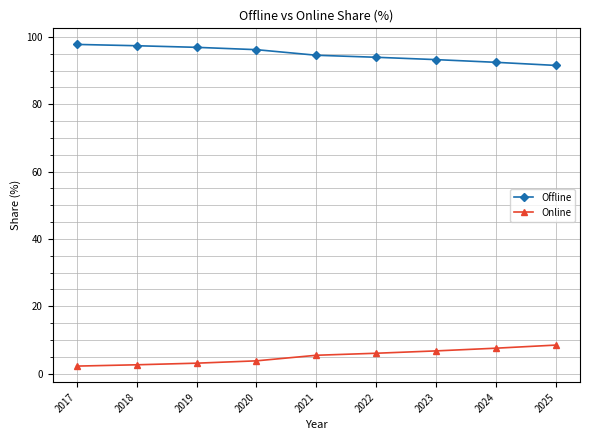

Is the value of Online at 2017 greater than the value of Offline at 2021?

No